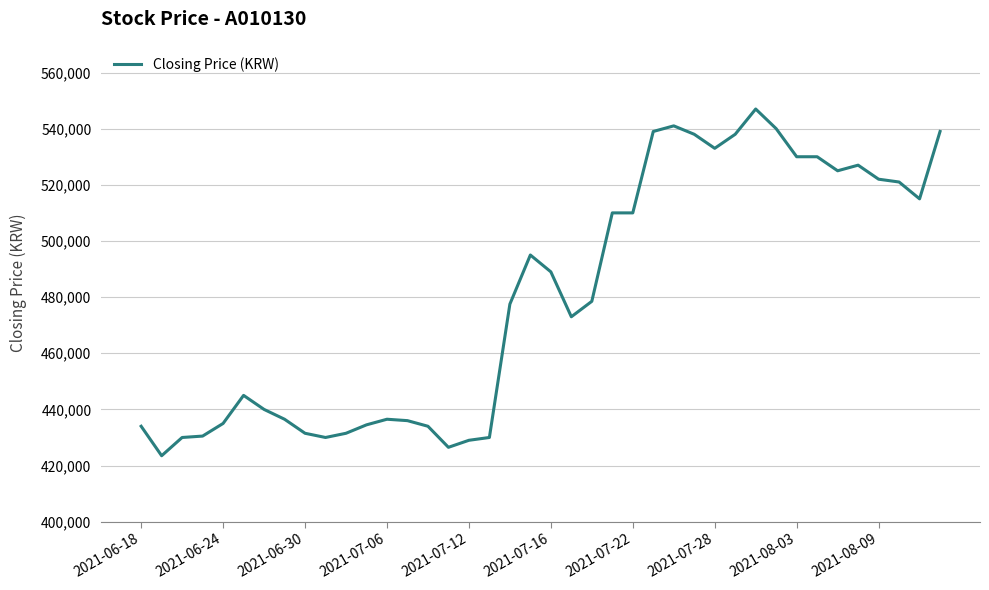

What is the sum of all values?

19212000